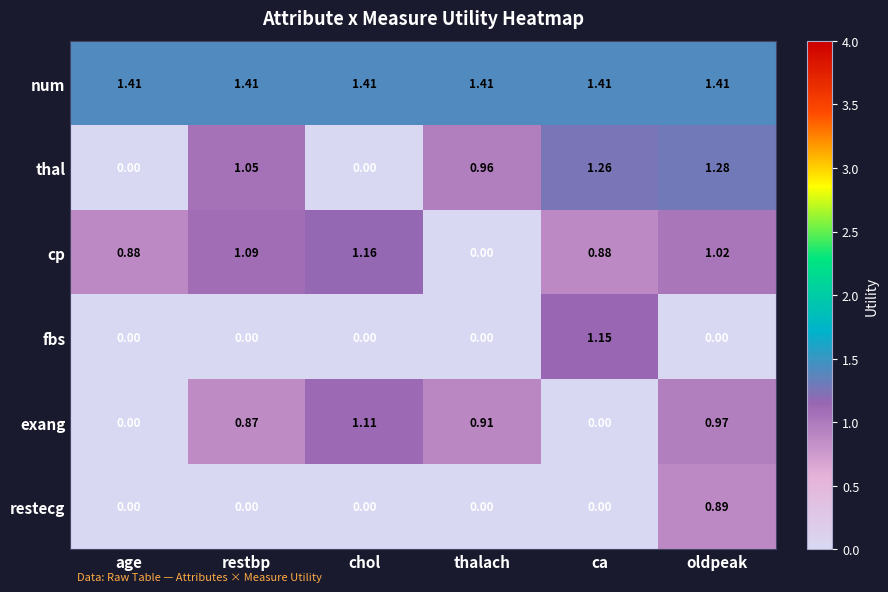

Count the number of categories in the chart.

6